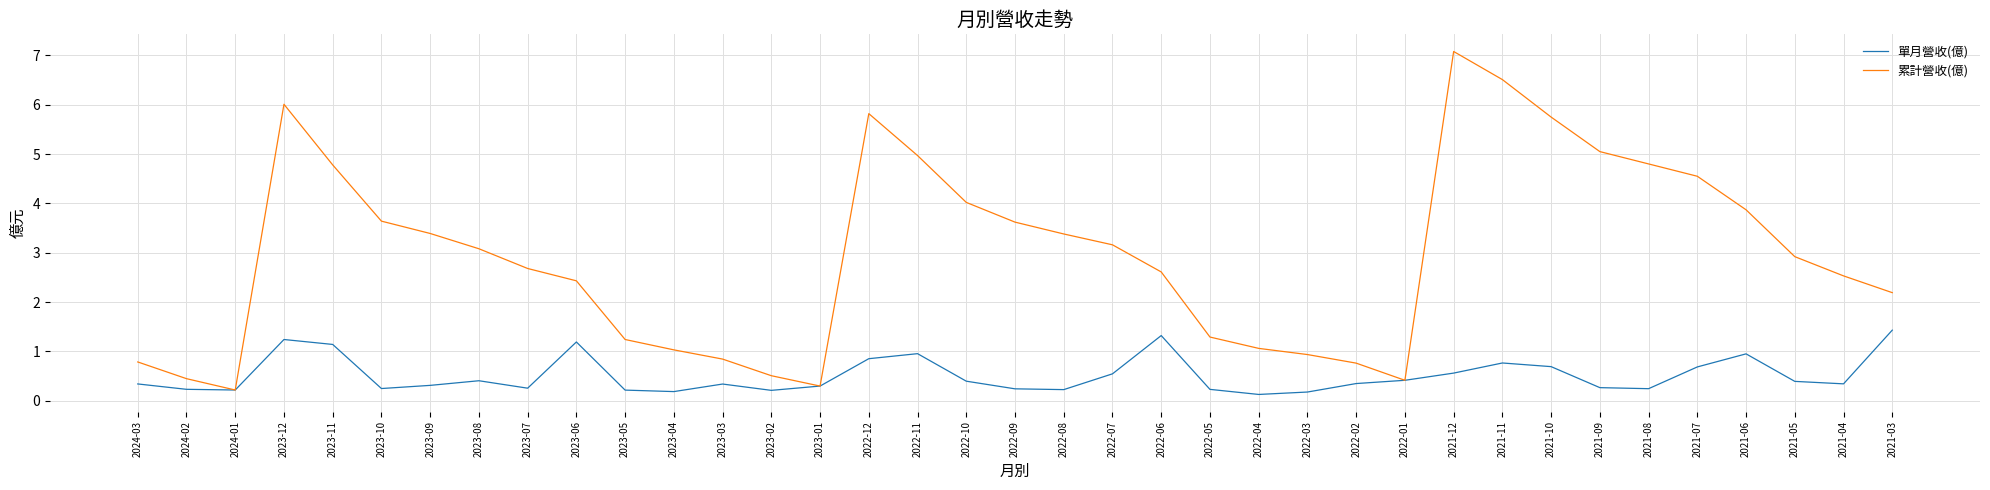

At which category is the sum across all series the highest?

2021-12